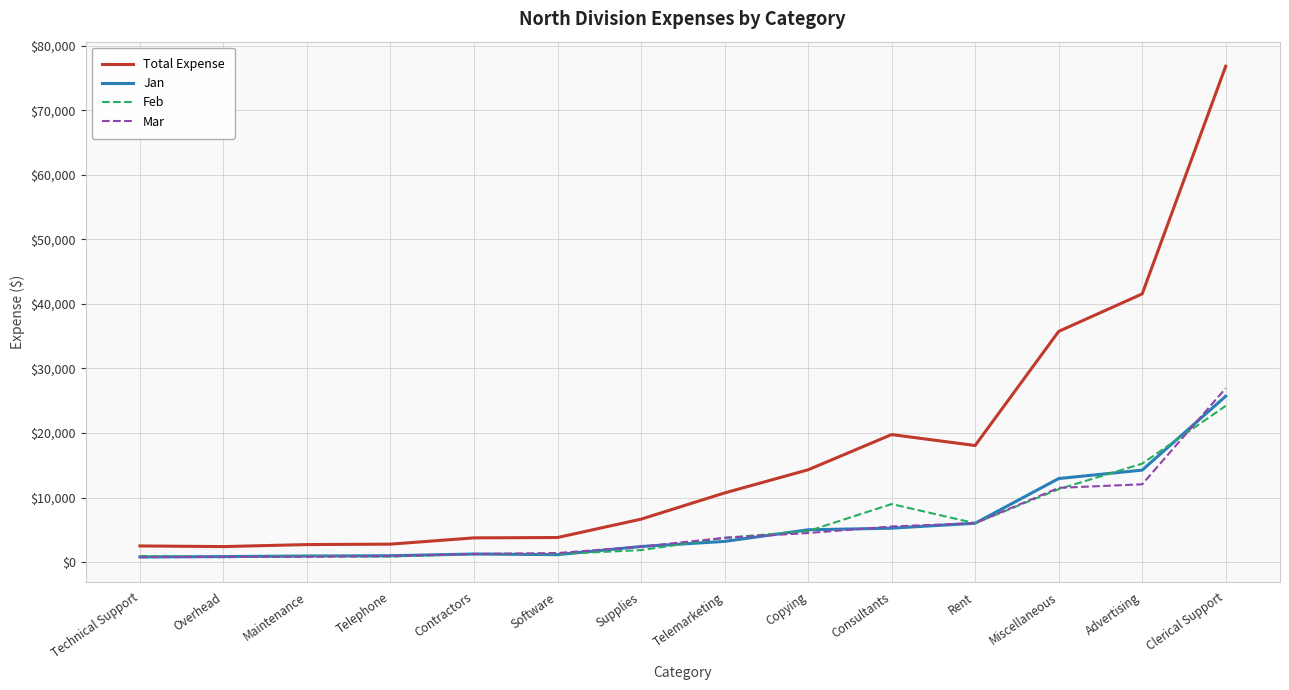

What is the spread (max minus min) of values at Supplies?

4800